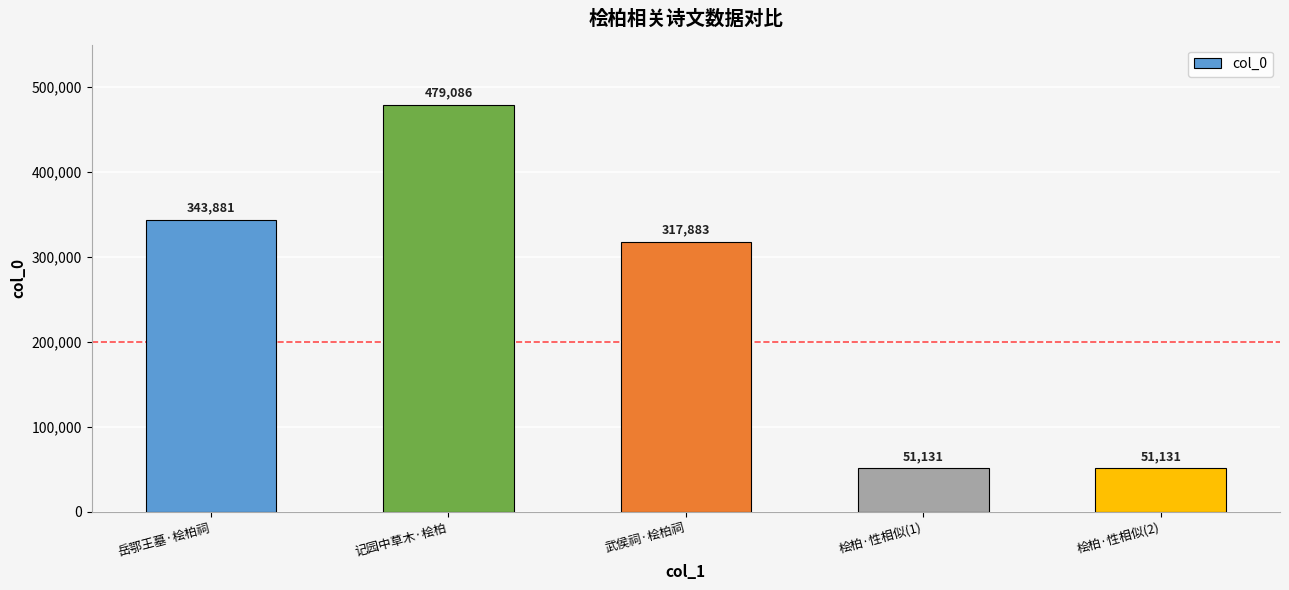

Is it true that the value at 桧柏·性相似(2) is 51131?

True